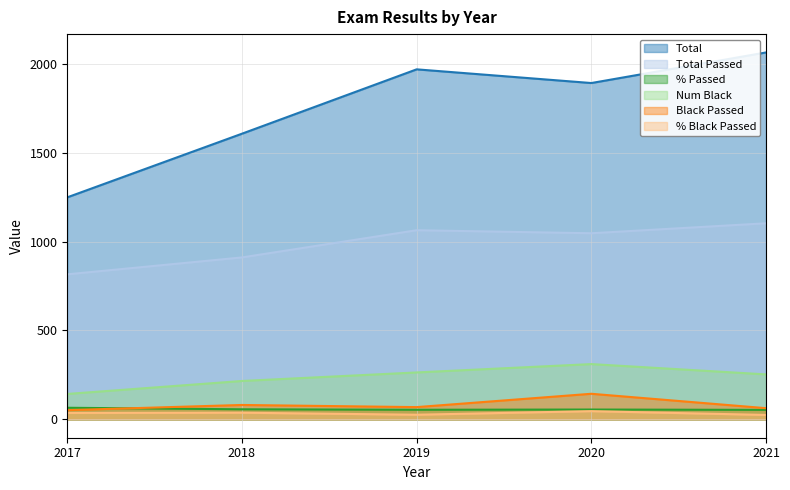

True or false: % Passed has a value of 95.6 at 2017.

False